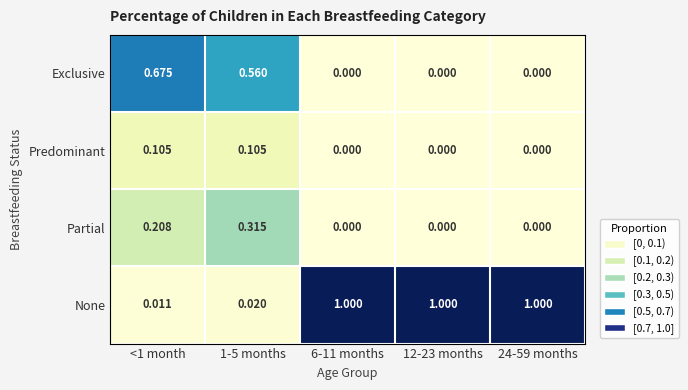

Which series changed the most between 1-5 months and 24-59 months?

None